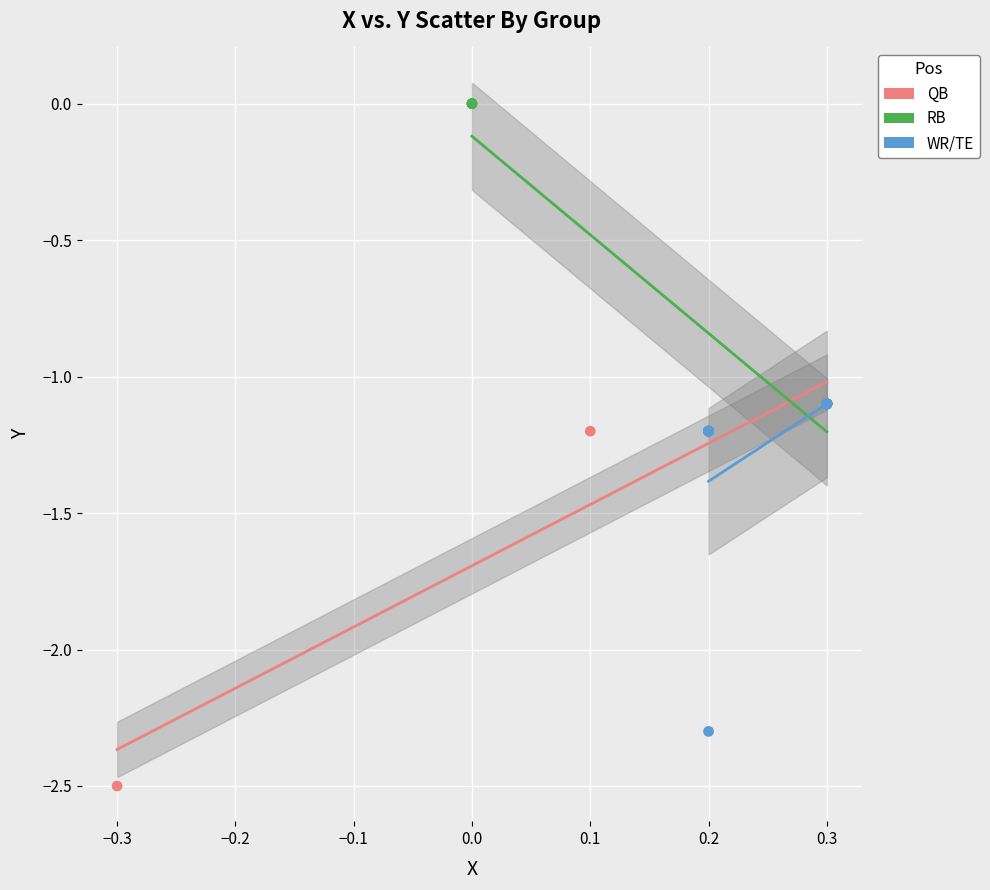

Which series contains the lowest Y value?

QB